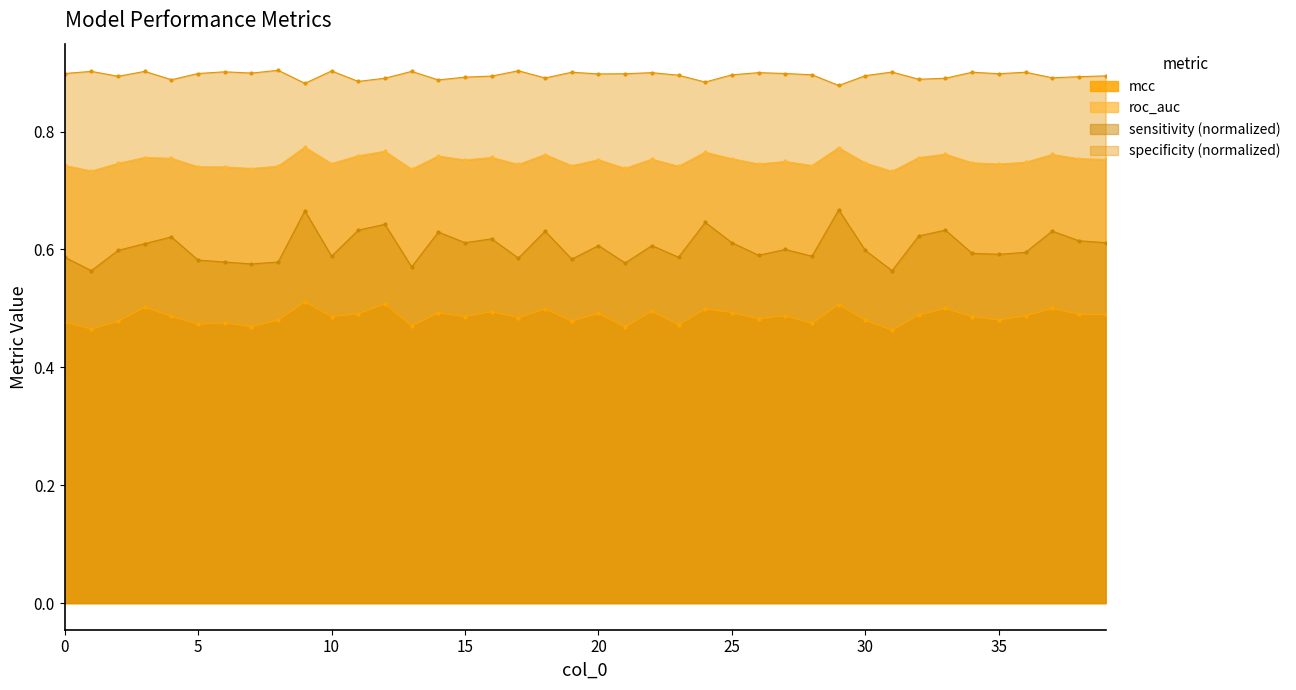

What is the minimum value shown in the chart?

0.5